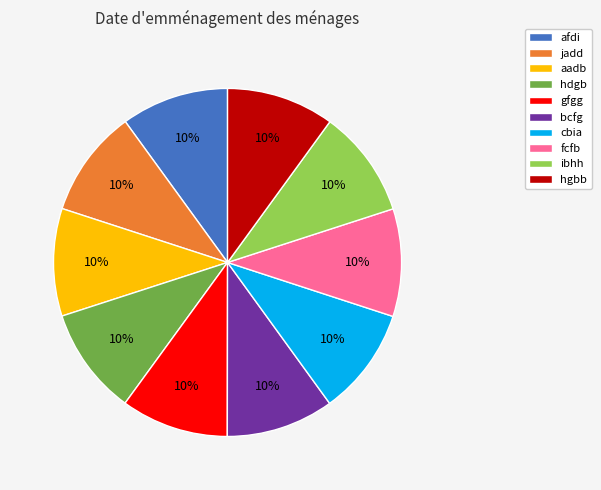

The jadd slice represents 19% of the pie. True or false?

False